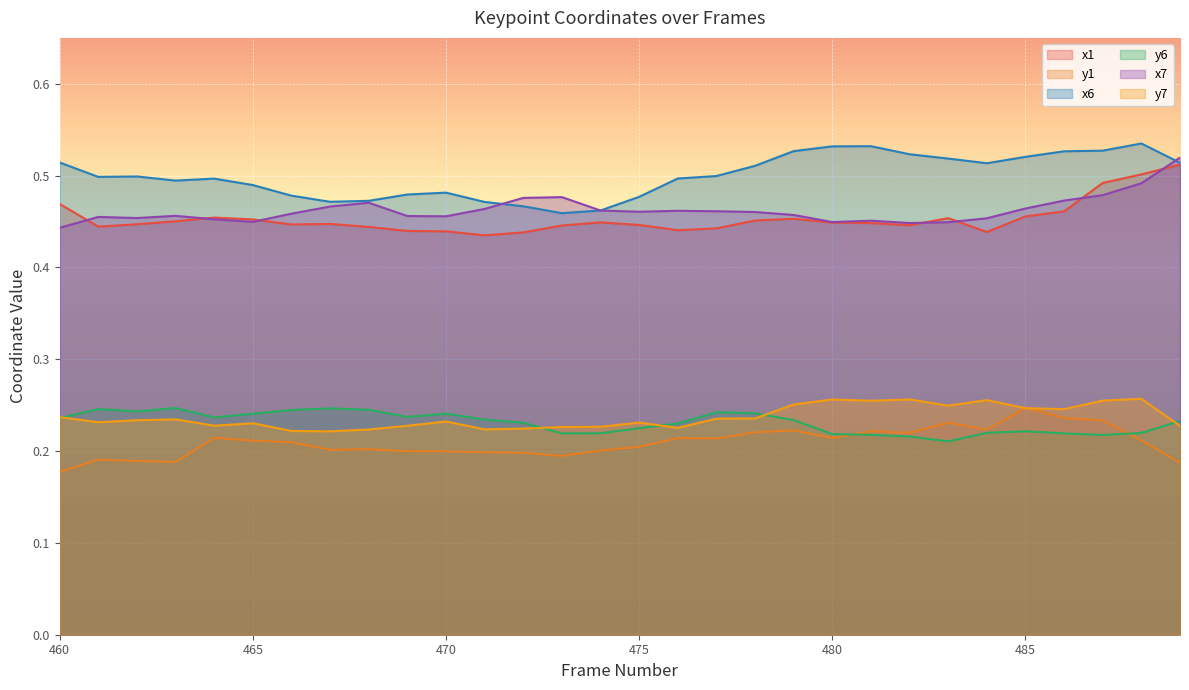

What is the total value across all series at 468?

2.1